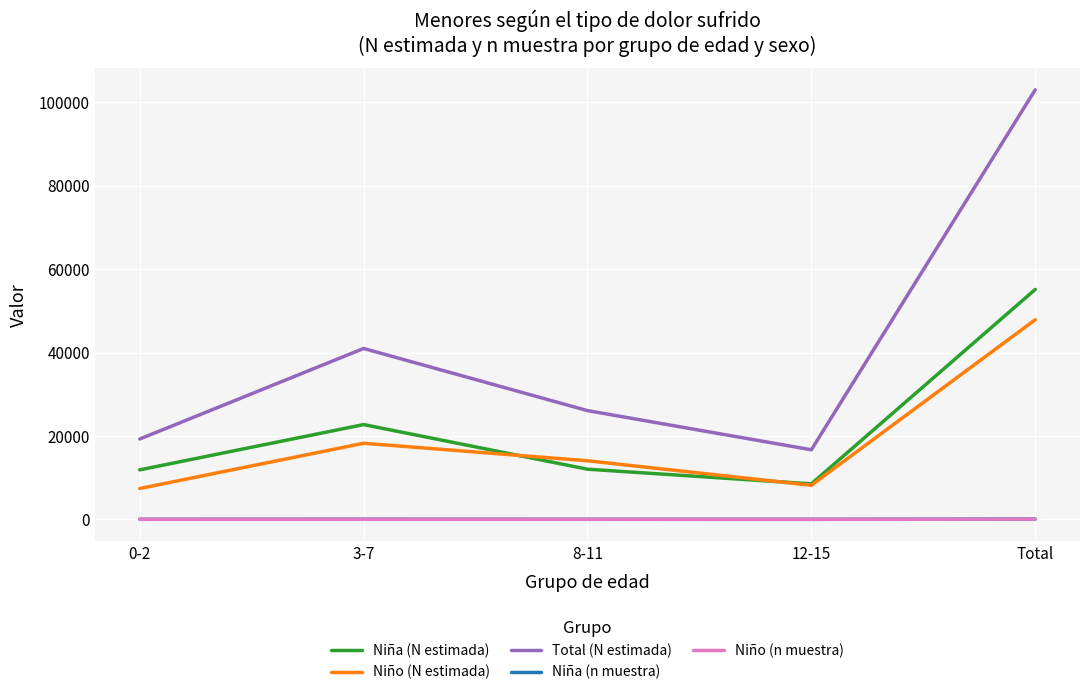

Which series has the widest spread of values?

Total (N estimada)